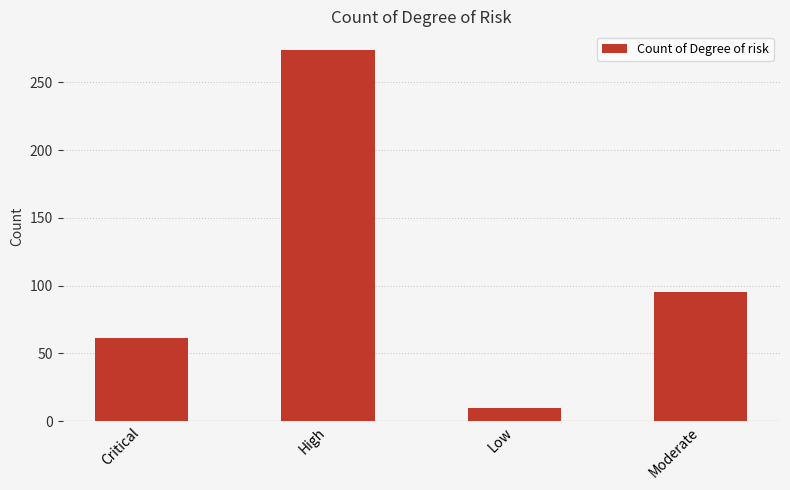

Count the values in the range 61 to 274.

3